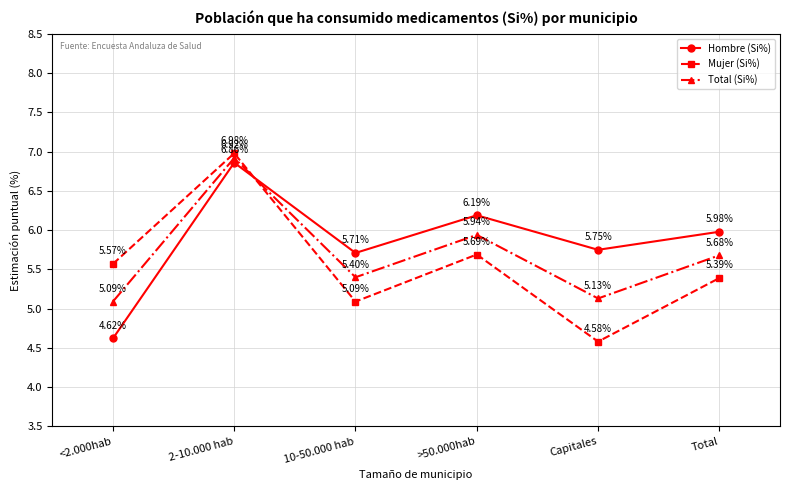

Which category has the highest value across all series?

2-10.000 hab